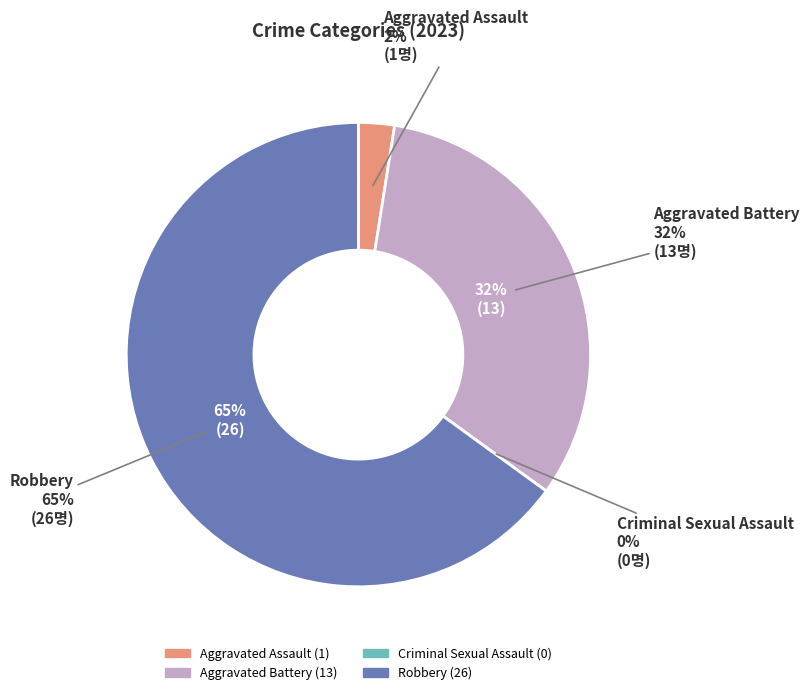

Is there a majority slice in this chart?

Yes